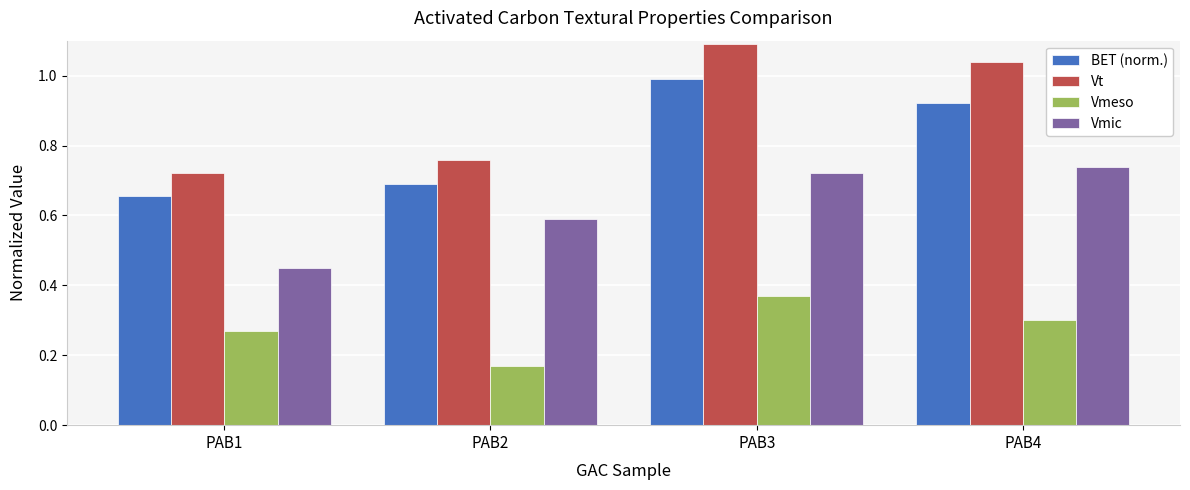

Which label corresponds to the largest value in the chart?

PAB3